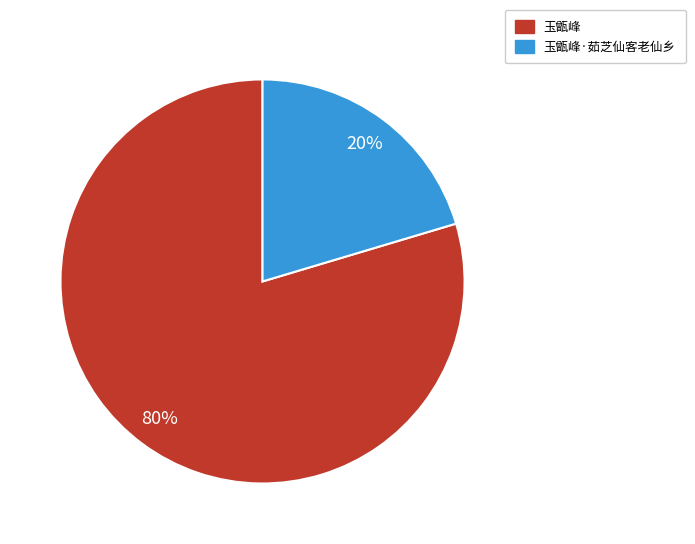

To the nearest percent, what is the average slice percentage?

50%